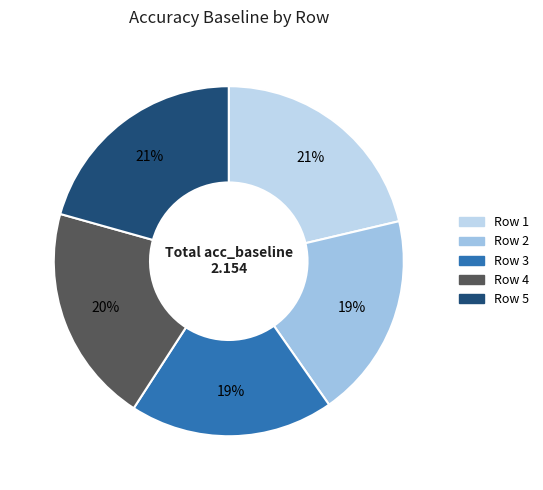

To the nearest percent, what portion does Row 5 represent?

21%